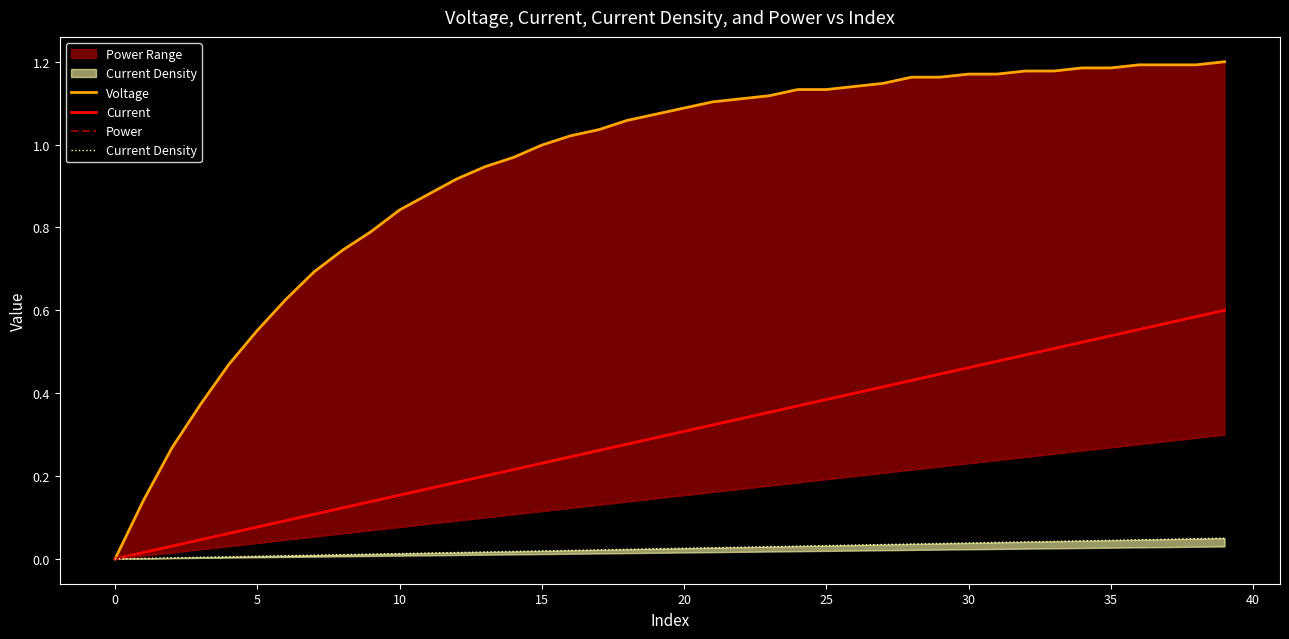

True or false: Current has more than 2 interior local peaks.

False